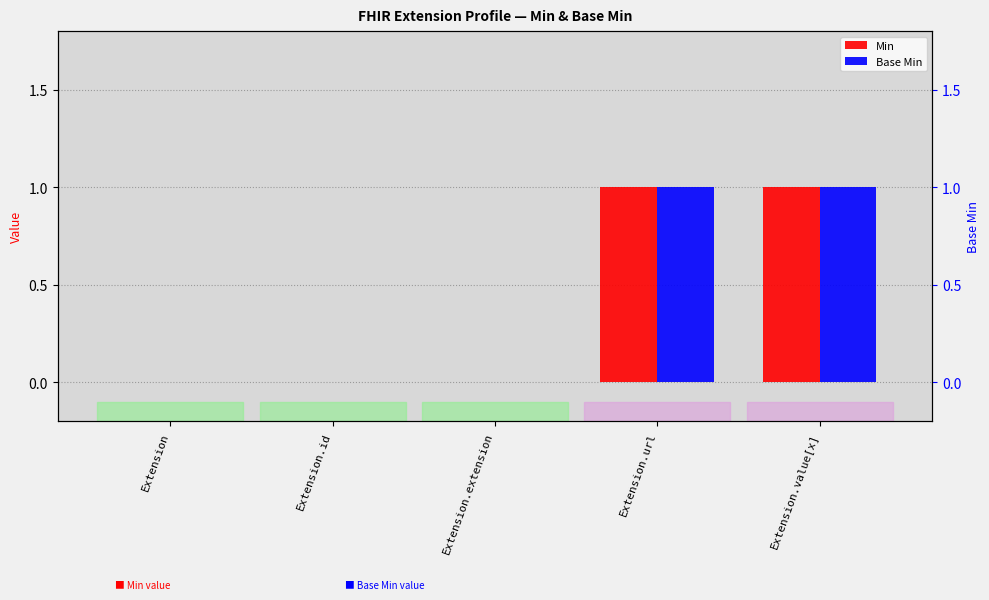

At how many categories does at least one series exceed 0?

2